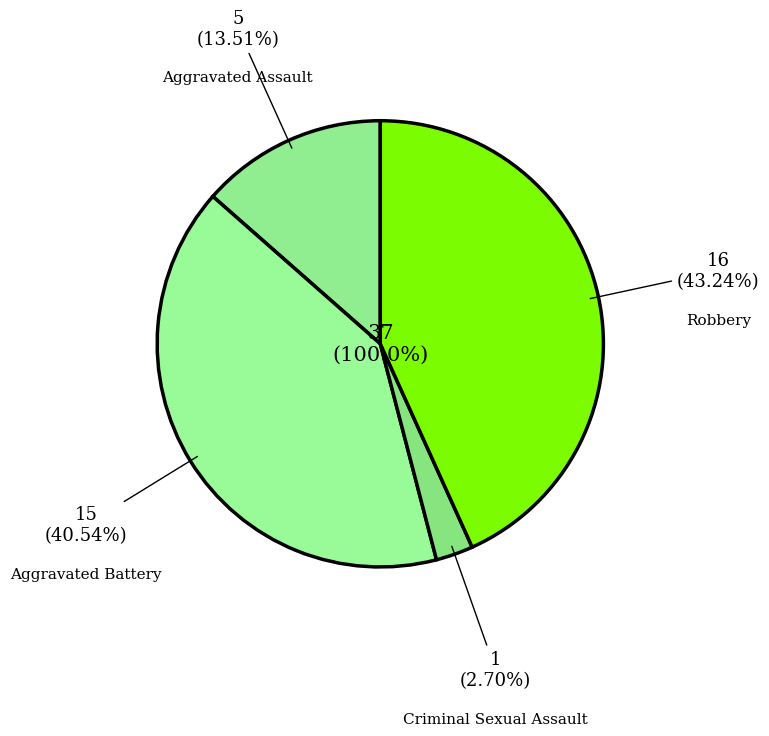

To the nearest percent, what is the combined percentage of Aggravated Assault and Criminal Sexual Assault?

16%